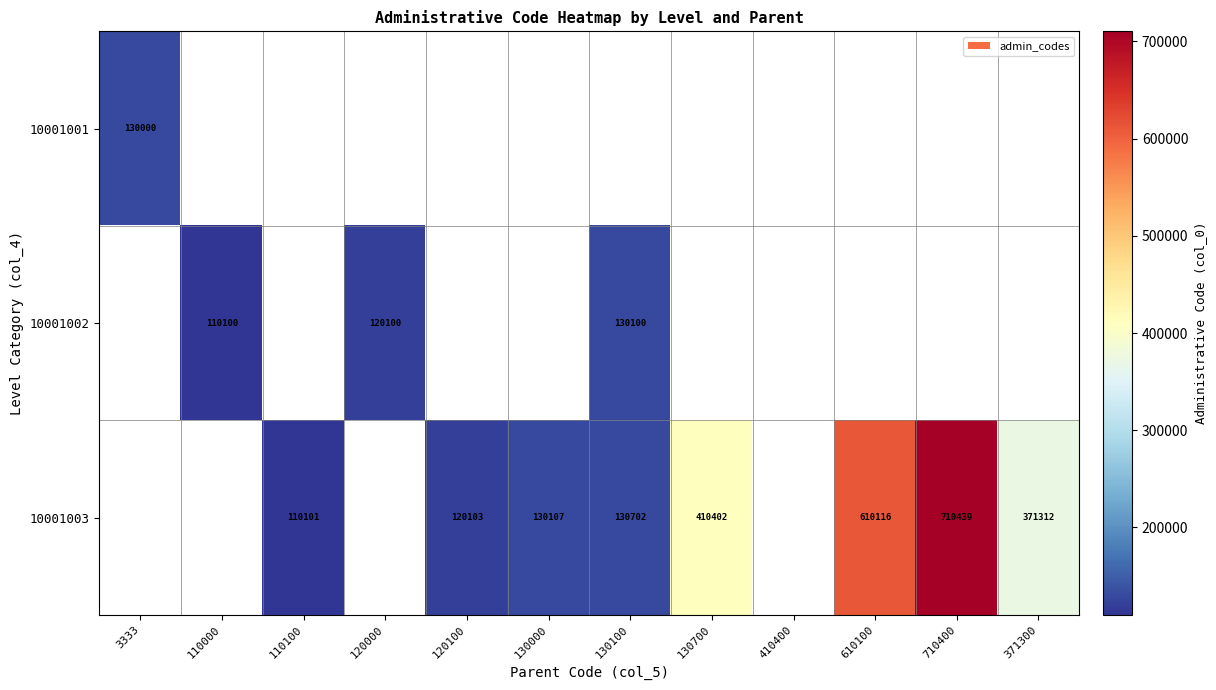

The value of 10001002 at 120000 is 48802. True or false?

False